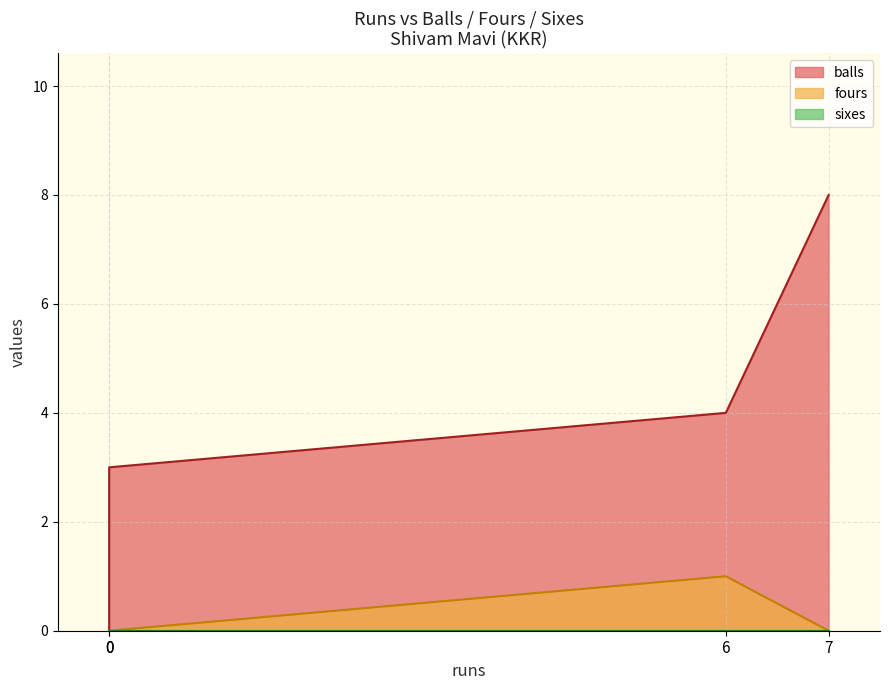

What are all the series names shown in the legend?

balls, fours, sixes